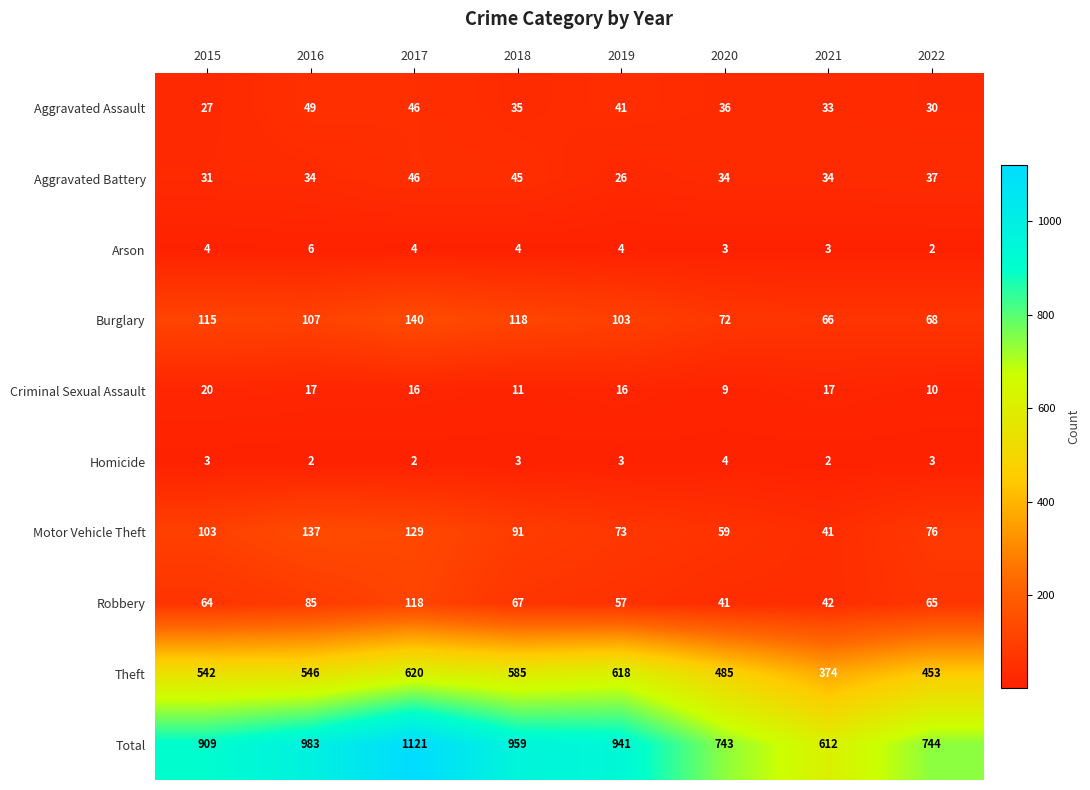

At which category is the sum across all series the highest?

2017